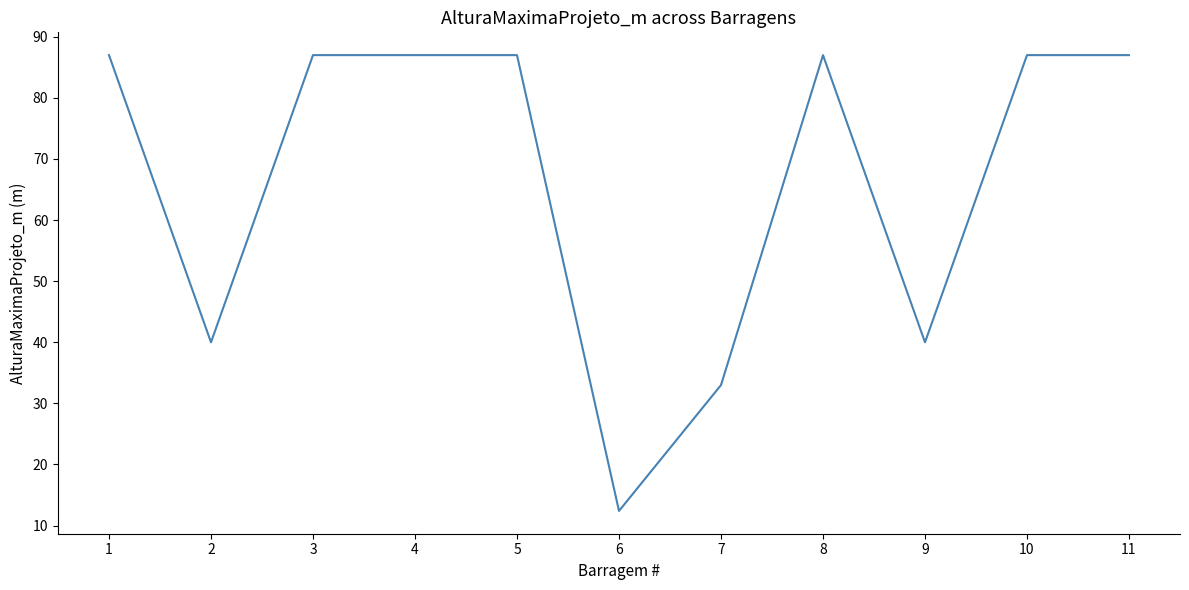

True or false: the data shows 22.0 at 6.

False